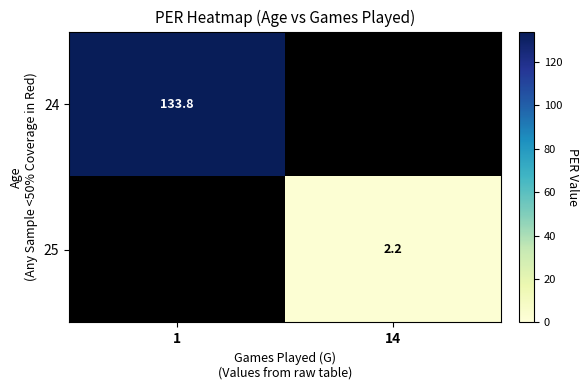

The value of 24 at 1 is 198.5. True or false?

False